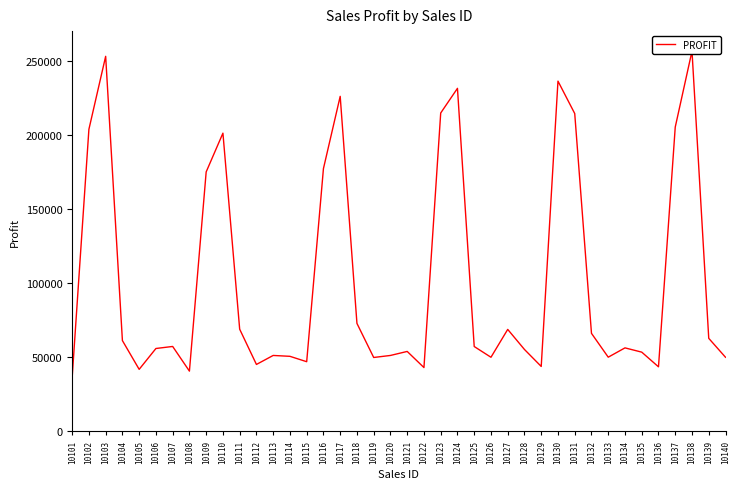

What value does the data have at 10106, to the nearest 50?

55850